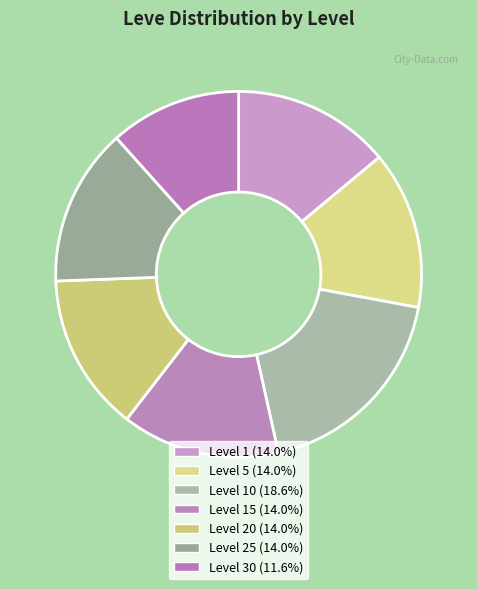

Count the number of slices in the pie.

7